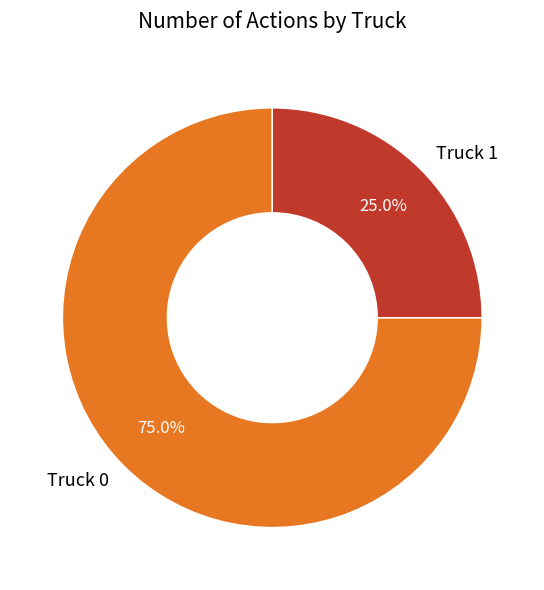

Which slice is the largest?

Truck 0